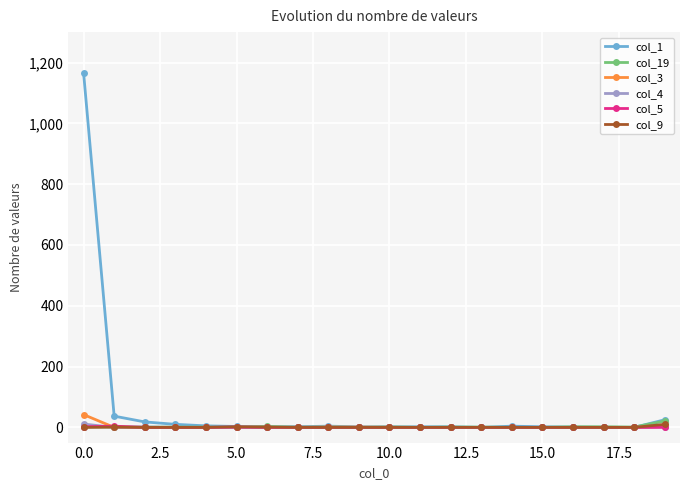

Which series has the largest total across all categories?

col_1